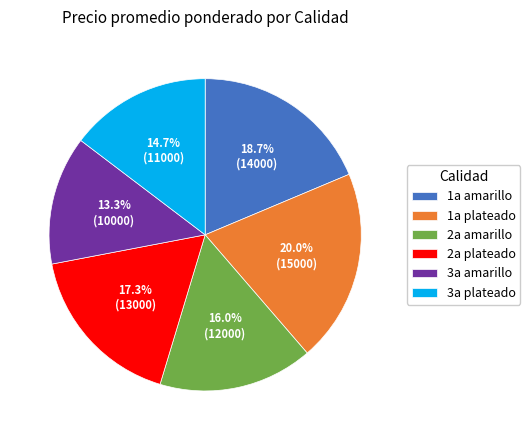

To the nearest percent, what is the difference between the 1a plateado and 2a amarillo slice percentages?

4%